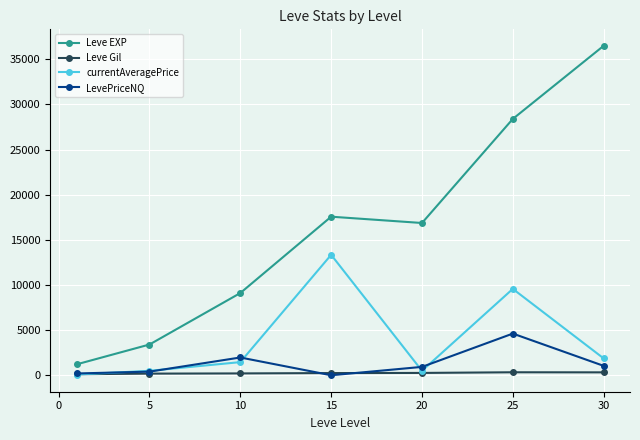

How many lines are shown in the chart?

4